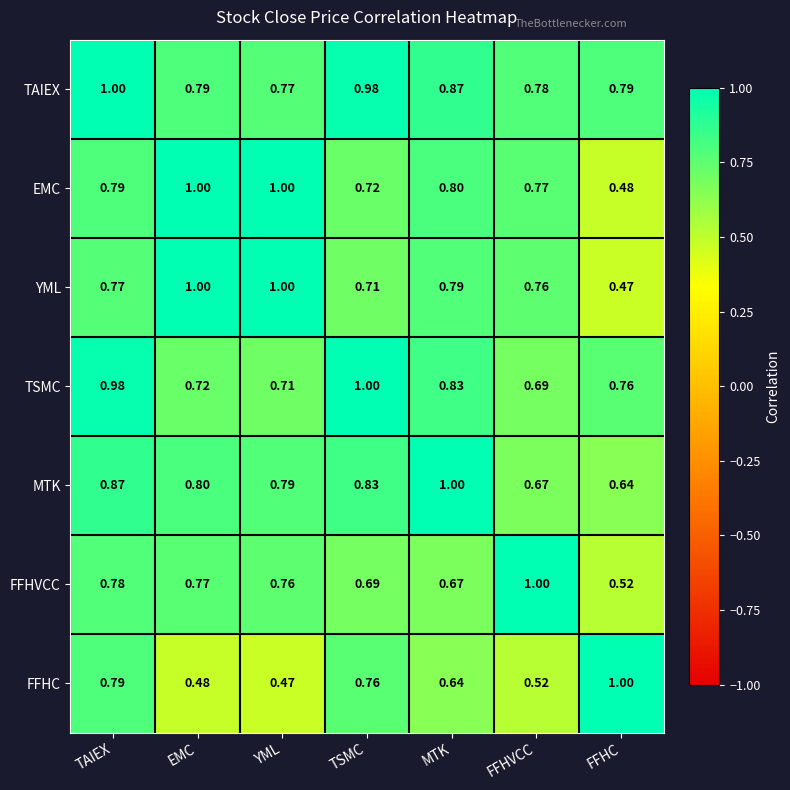

Rank the categories by FFHVCC value from highest to lowest.

FFHVCC, TAIEX, EMC, YML, TSMC, MTK, FFHC